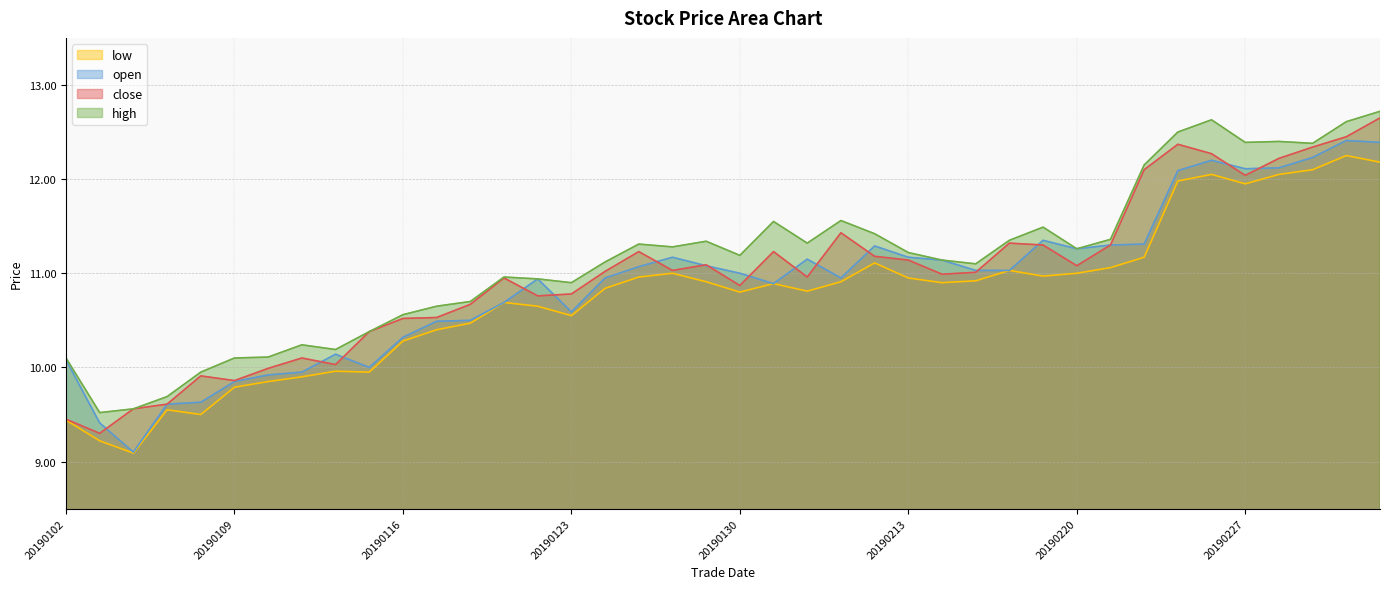

Does the chart have visible grid lines?

Yes